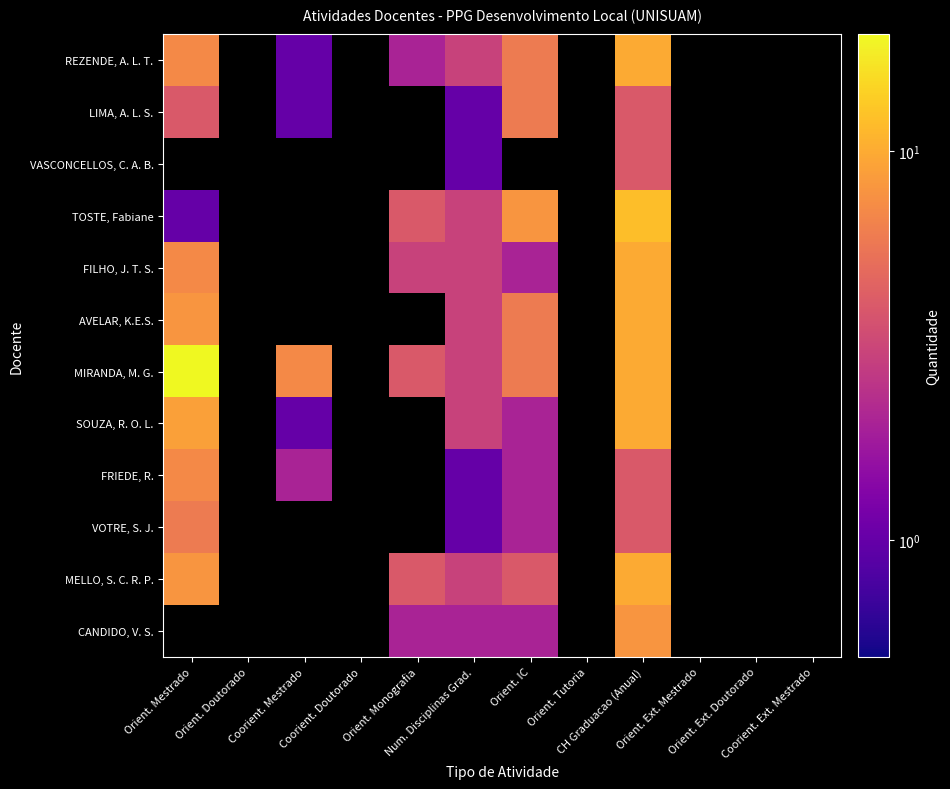

What is the minimum value shown in the chart?

1.0